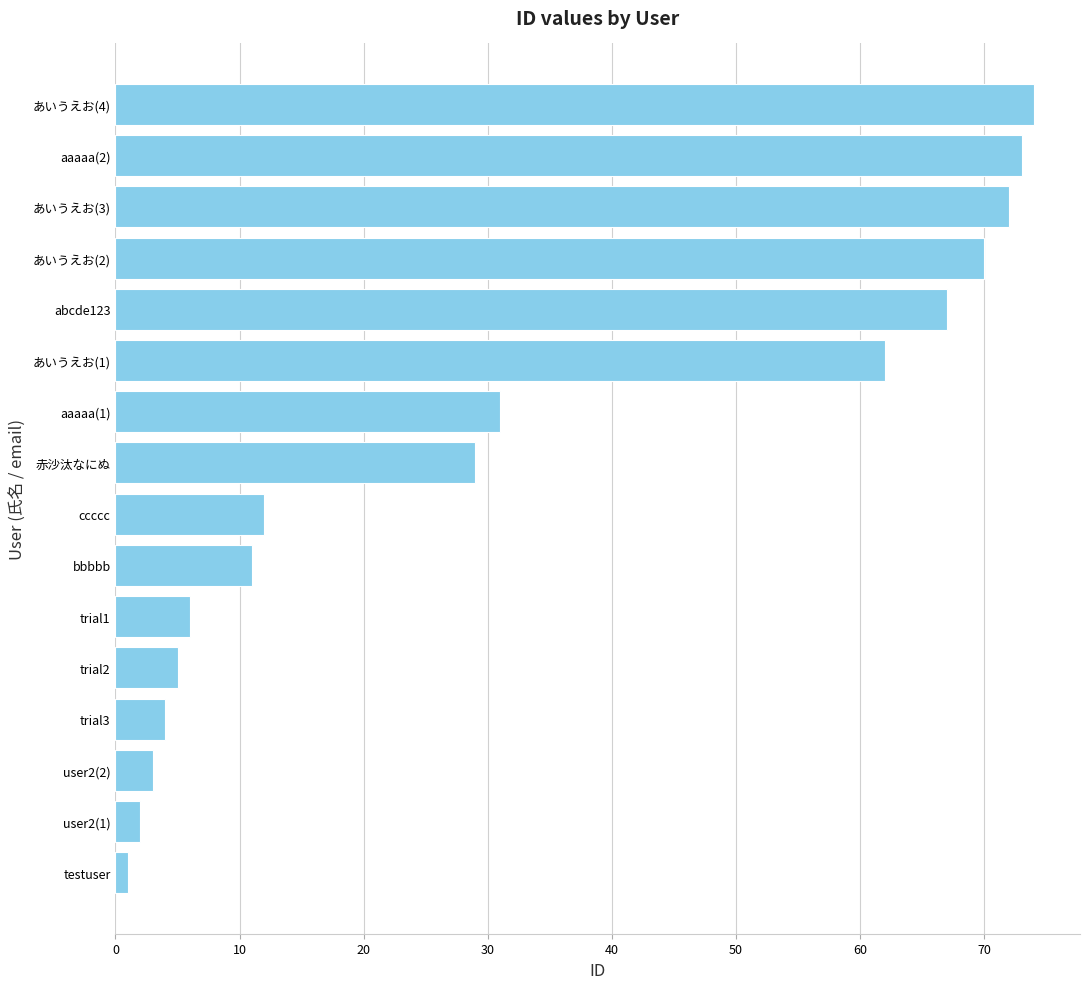

Which has a higher value, ccccc or user2(2)?

ccccc